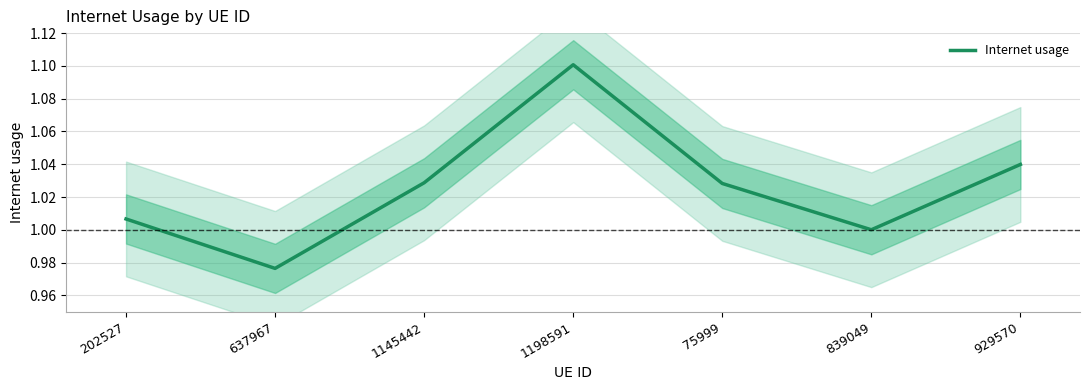

Which category has the lowest value across all series?

637967